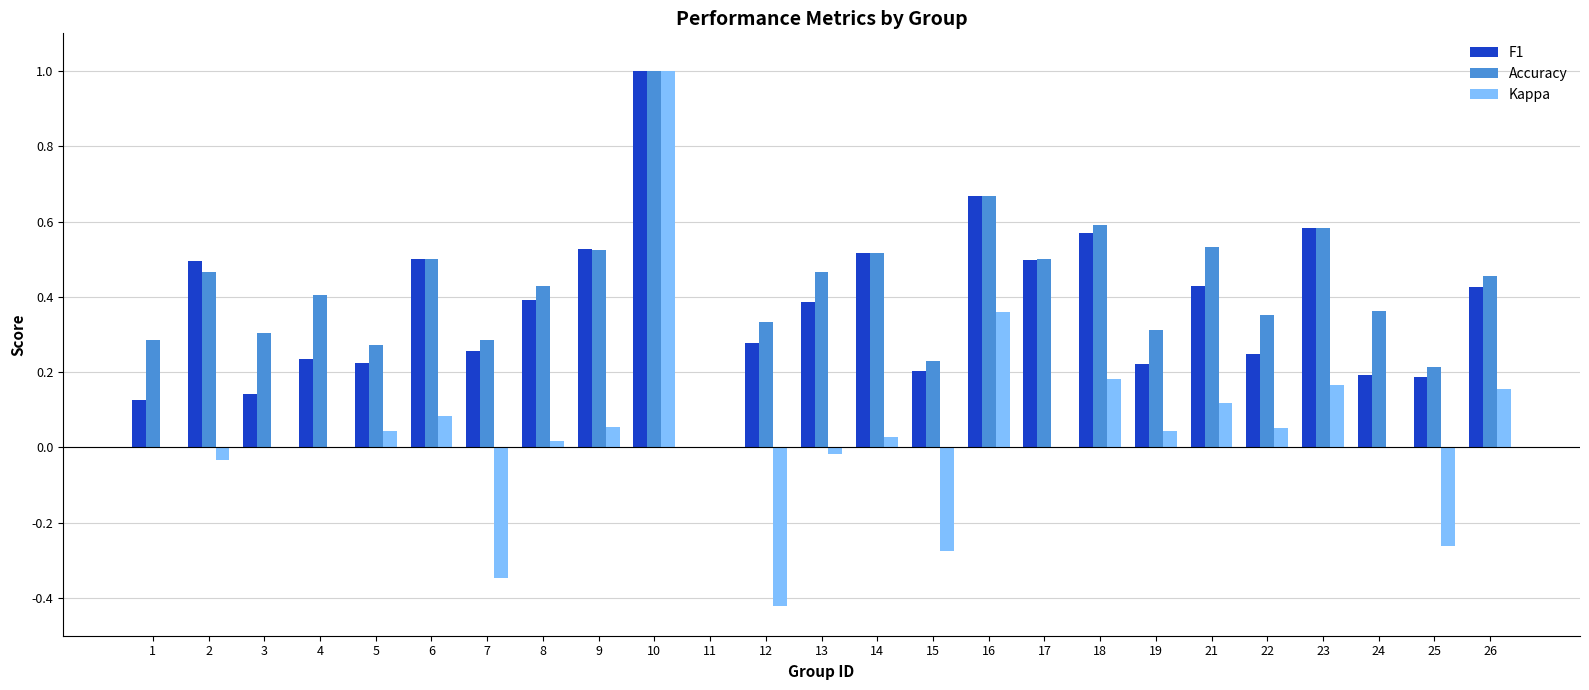

What is the sum of all Kappa values?

0.9